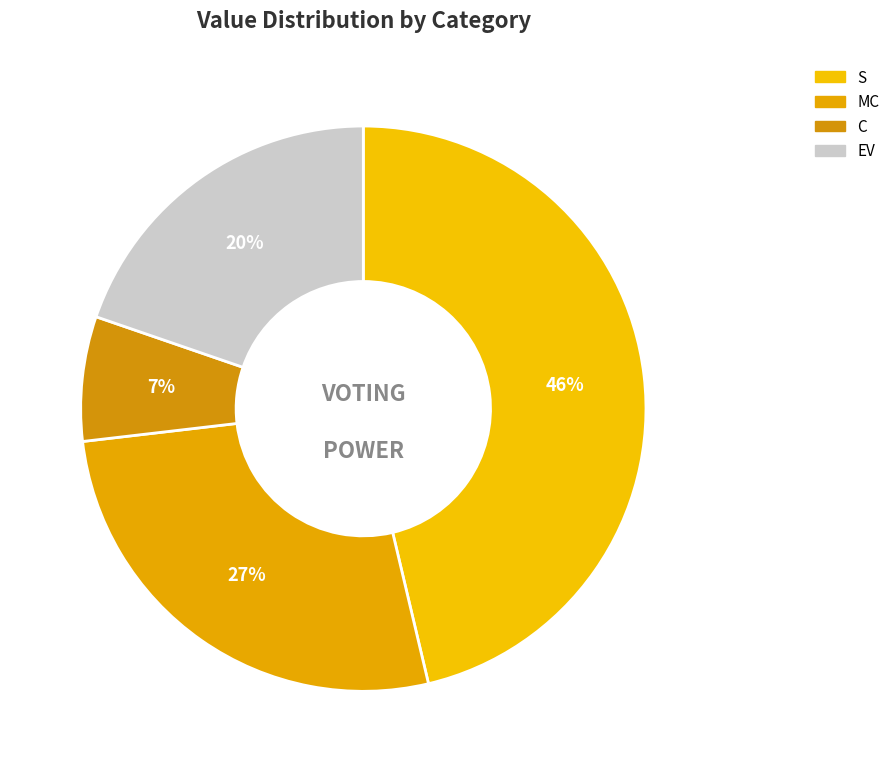

How many slices are in this pie chart?

4